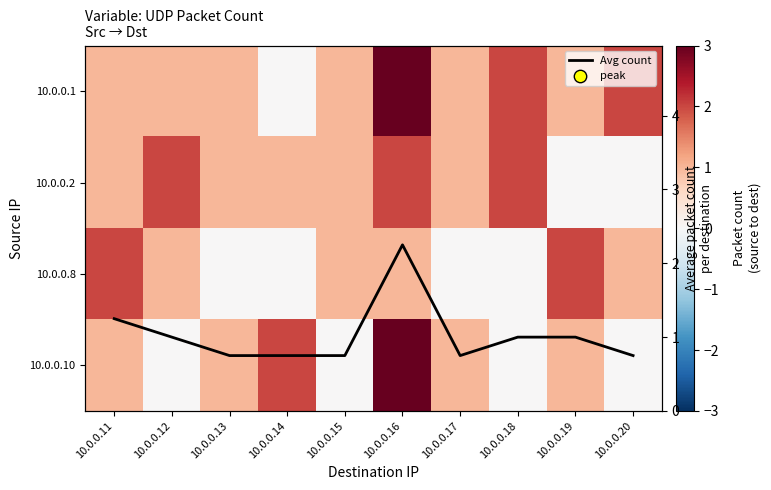

Which series has the largest range (max minus min)?

10.0.0.1